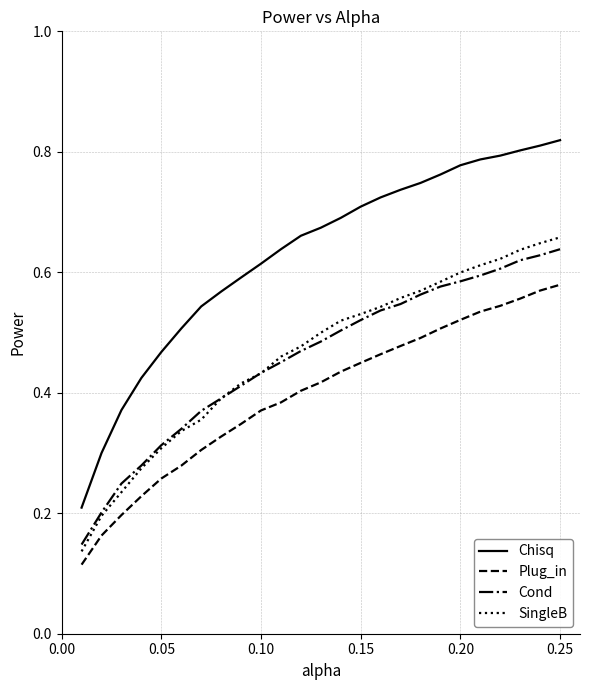

How many lines are shown in the chart?

4